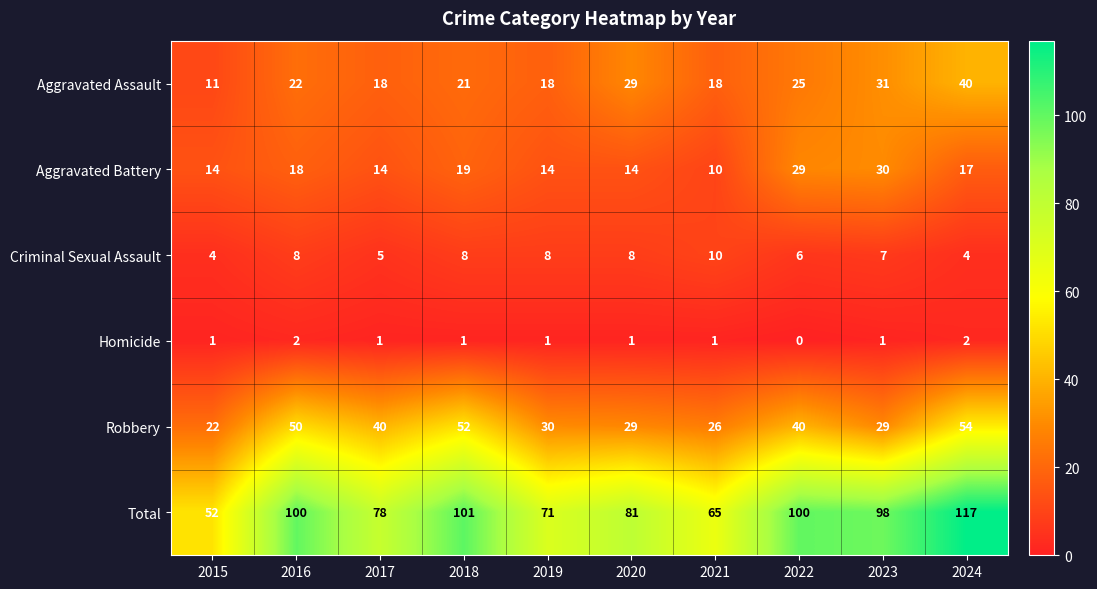

Which category has the lowest value across all series?

2022